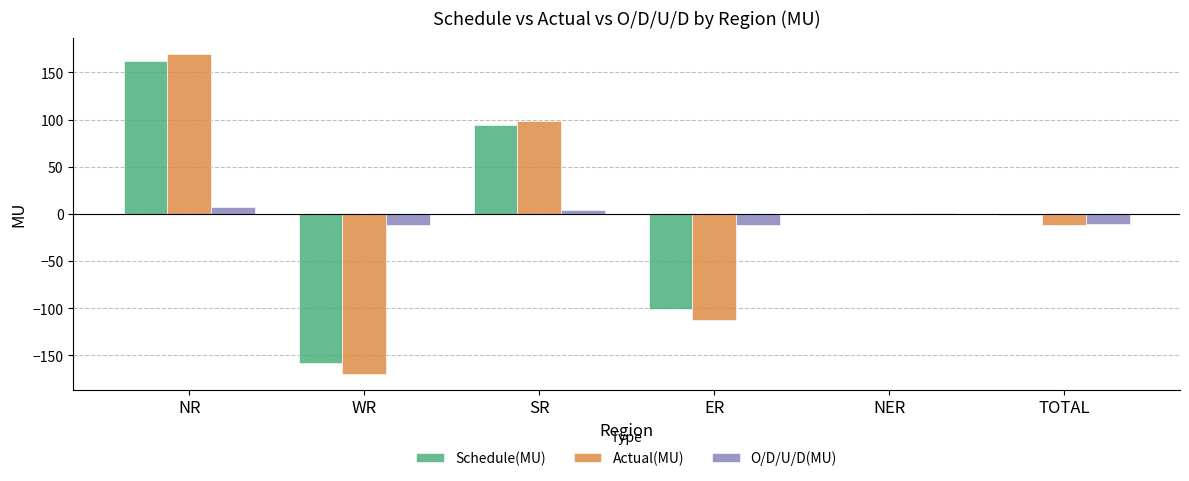

How many groups of bars are there?

6